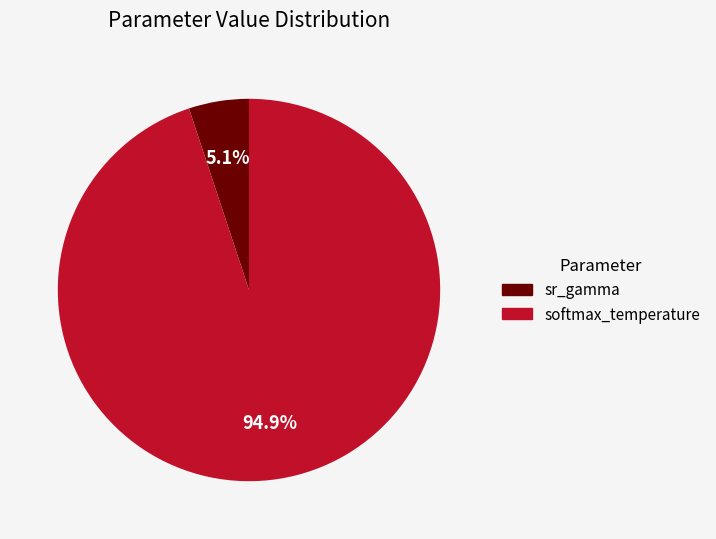

To the nearest percent, what is the difference between the largest and smallest slice percentages?

90%